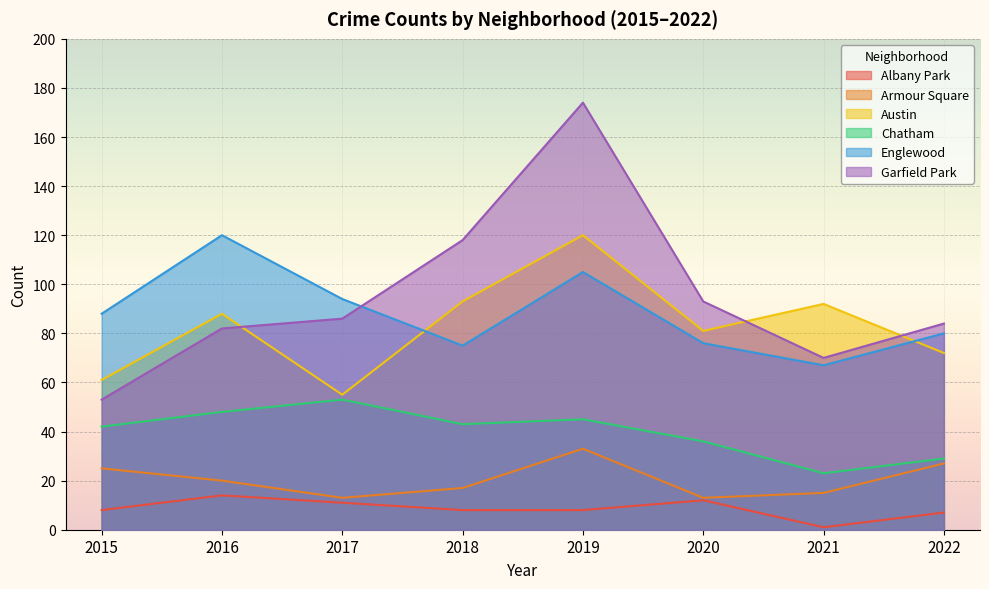

At 2019, list the series in order from smallest to largest.

Albany Park, Armour Square, Chatham, Englewood, Austin, Garfield Park